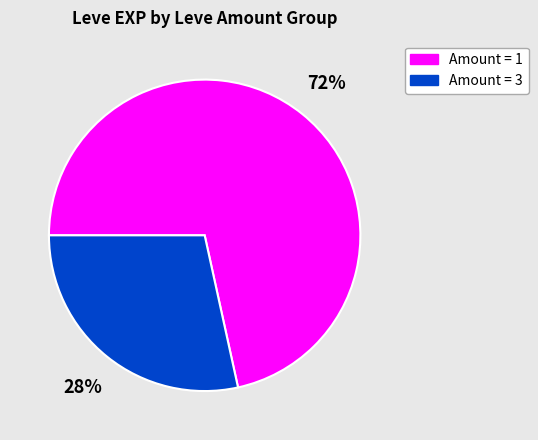

Does any single category account for the majority?

Yes